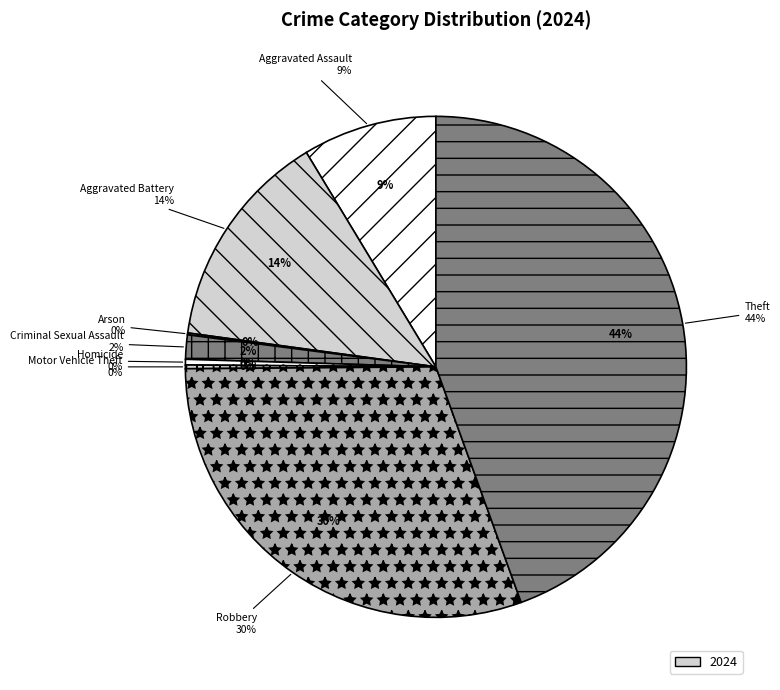

The Aggravated Assault slice represents 14% of the pie. True or false?

False